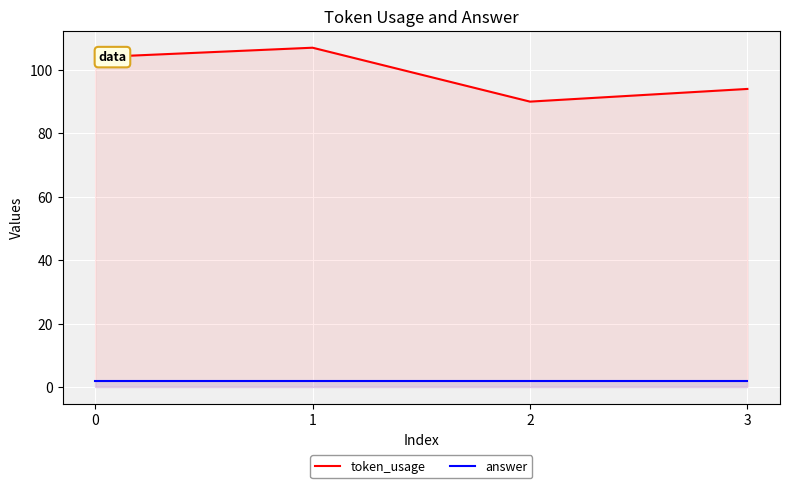

Which series has the largest range (max minus min)?

token_usage